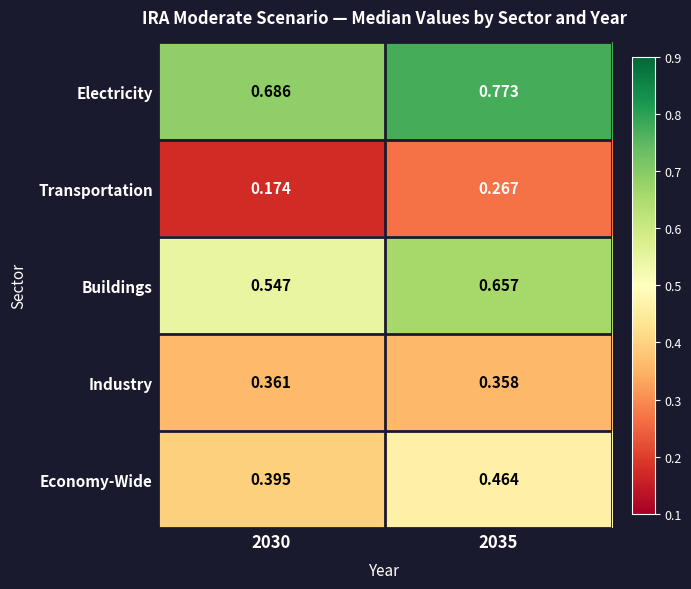

Which series has the largest range (max minus min)?

Buildings